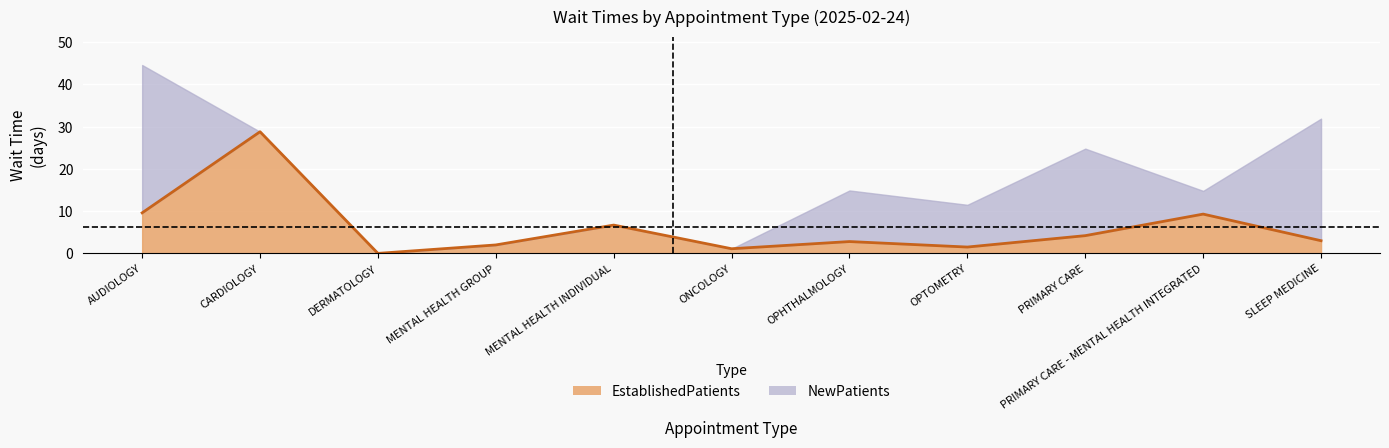

True or false: the data shows 0.4 at ONCOLOGY.

False